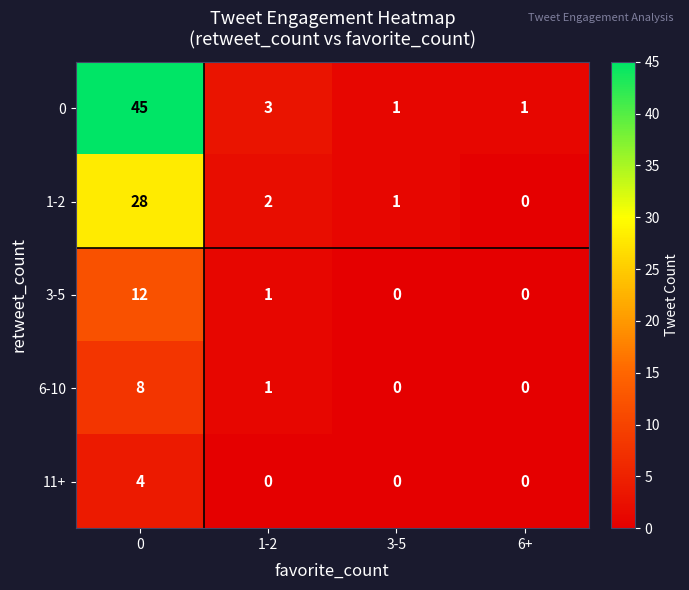

At which label is 0 closest to 23?

1-2